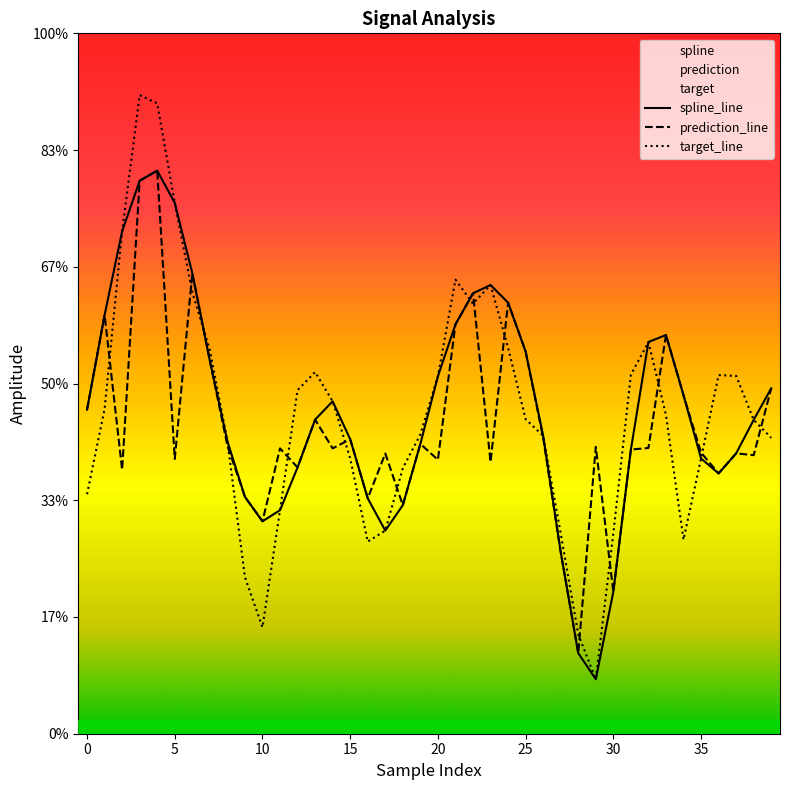

Is it true that prediction equals -0.2 at 18?

False